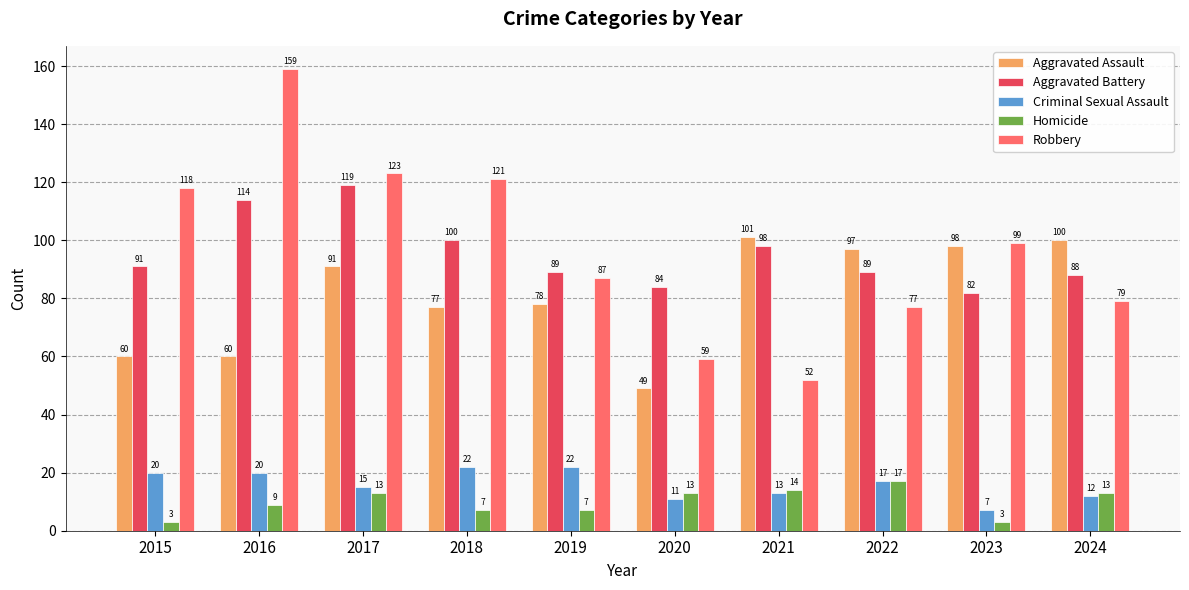

What value does the Aggravated Battery series have at 2021, to the nearest 10?

100